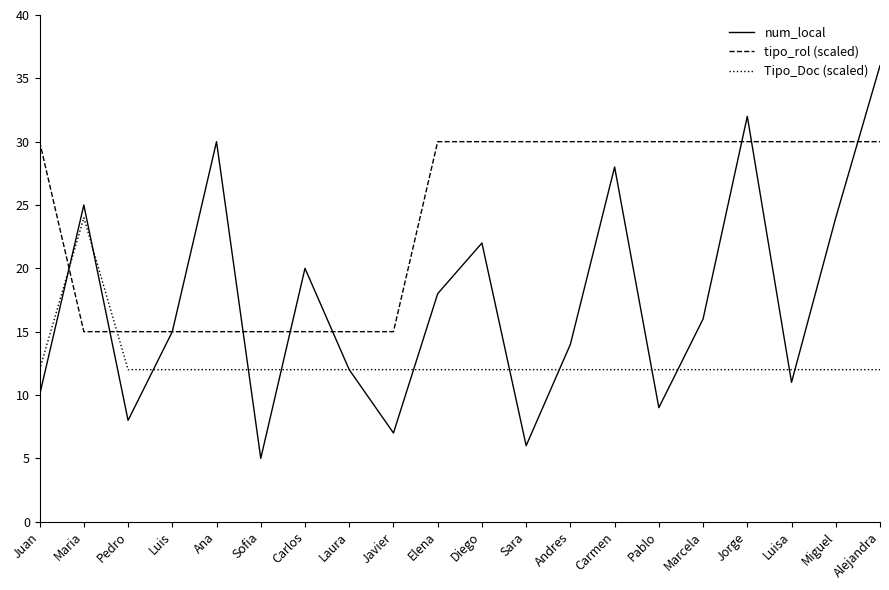

True or false: num_local has more than 0 points higher than both neighbors.

True